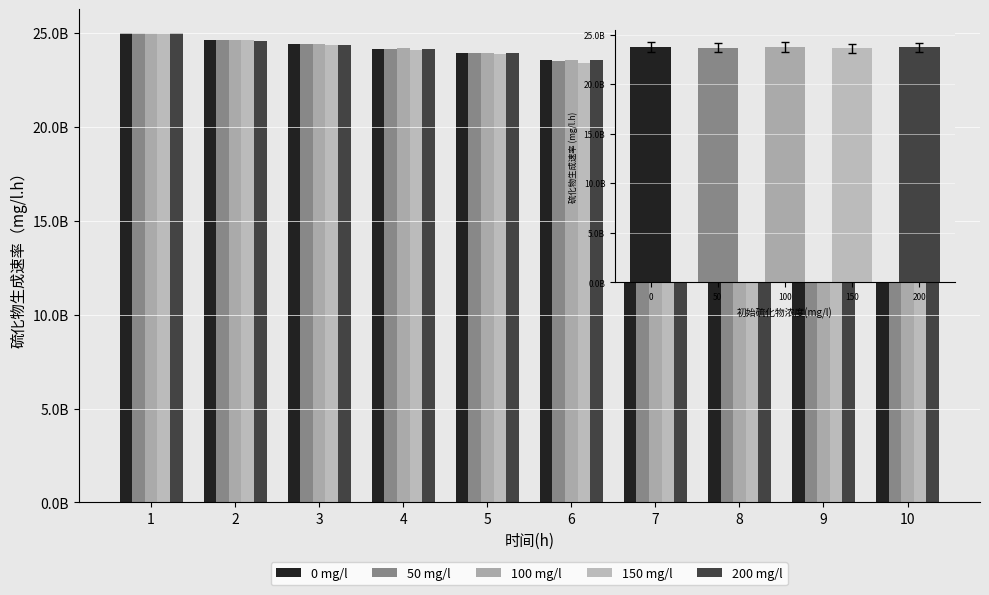

What is the difference between the maximum and minimum values in the 150 mg/l series?

2950194639.2